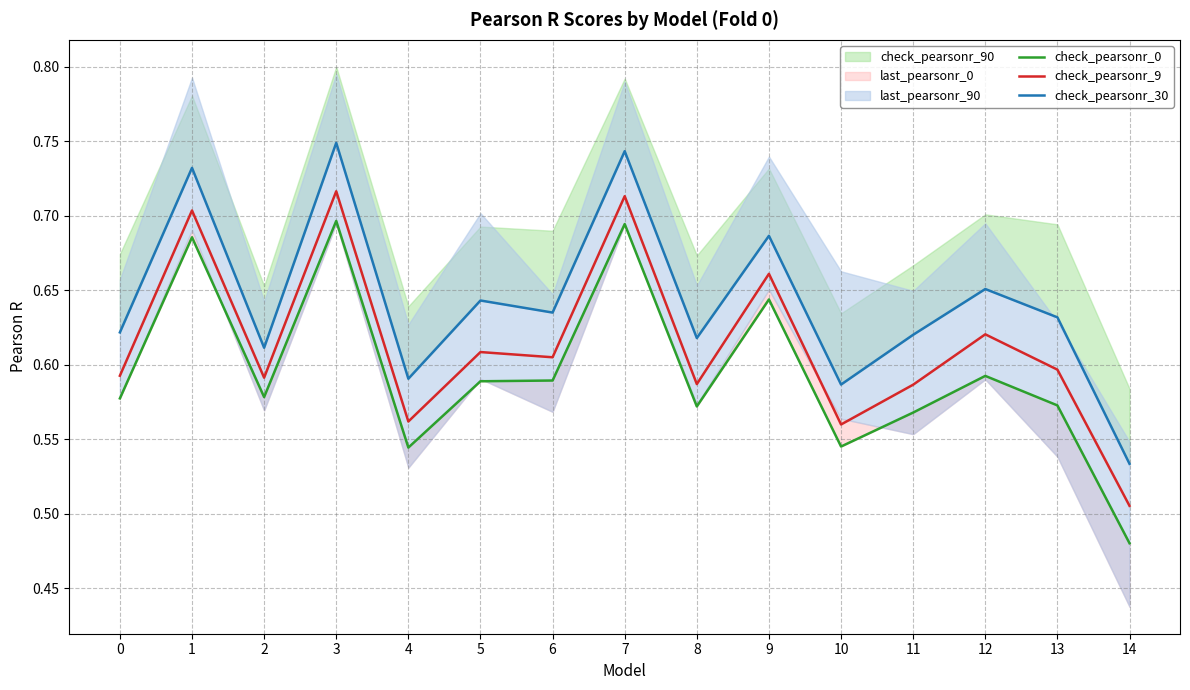

True or false: check_pearsonr_30 and check_pearsonr_0 intersect in this chart.

False